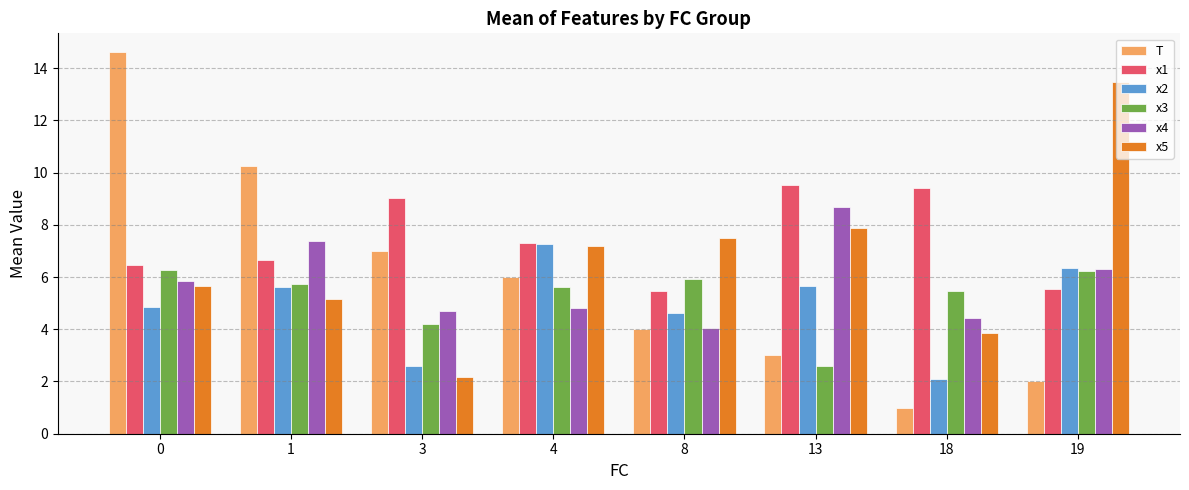

What is the value of the x1 bar at the 1st from the left?

6.5